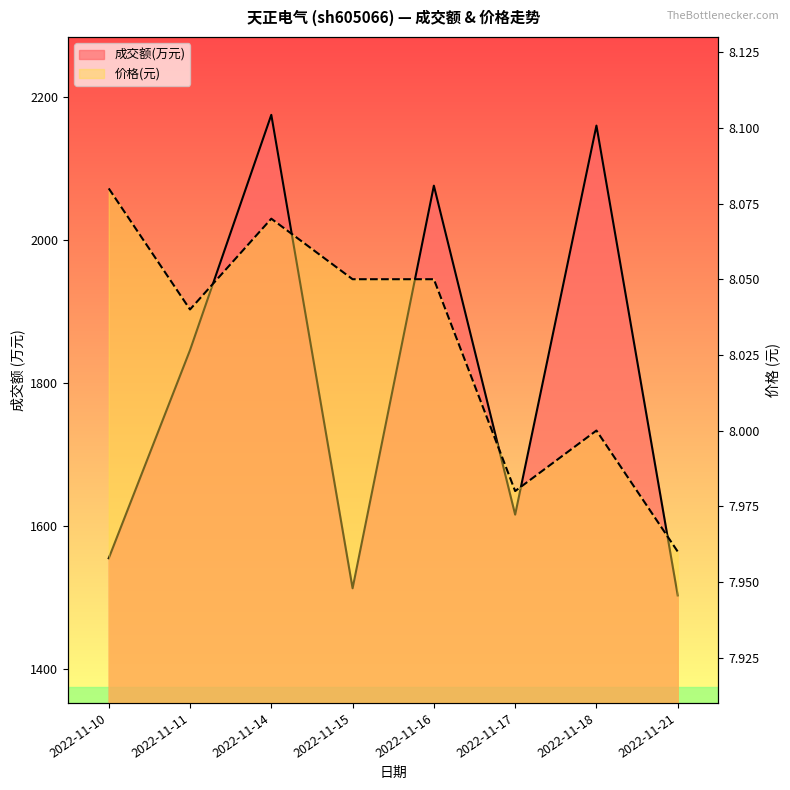

True or false: 成交额(万元) and 价格 intersect in this chart.

False